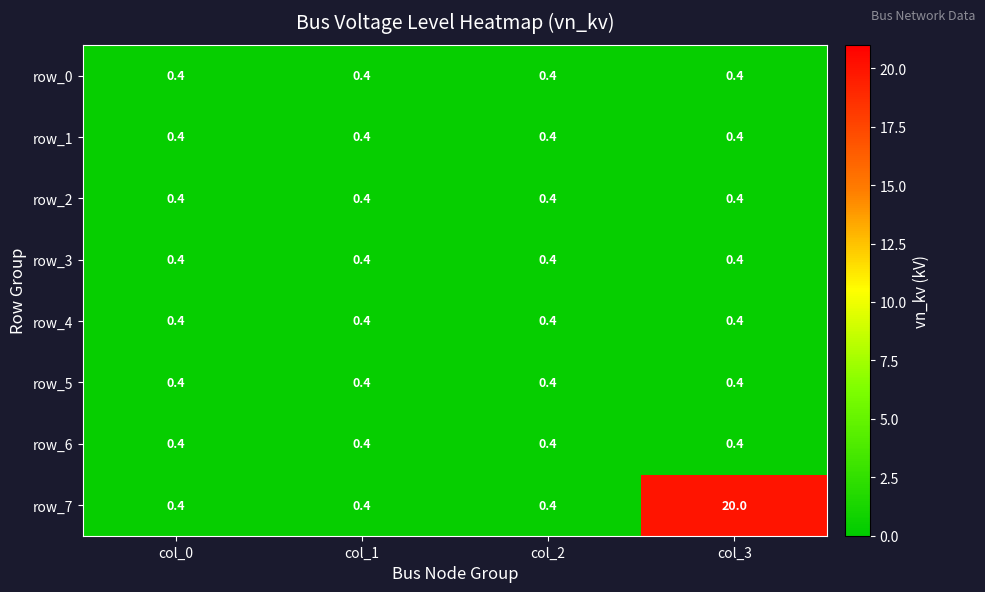

What is the lowest value of the row_6 series?

0.4